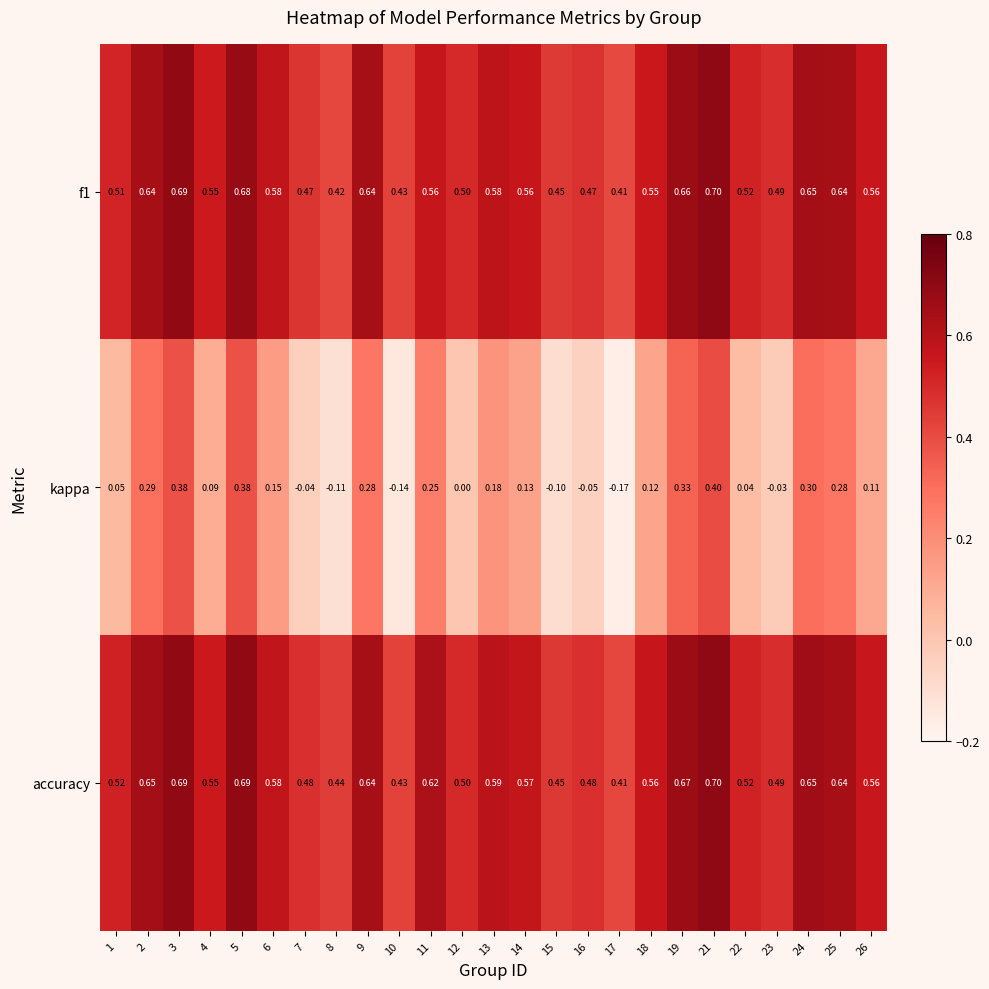

Which series has the largest range (max minus min)?

kappa